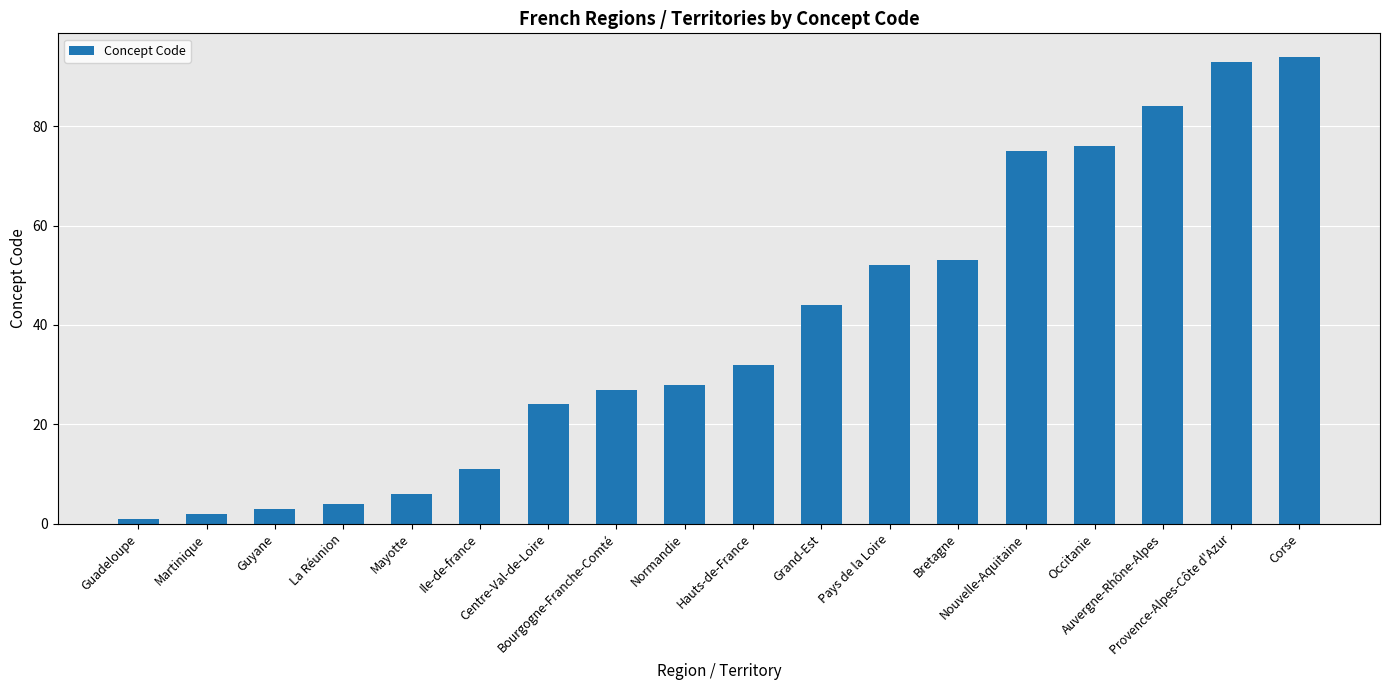

Which category has the lowest value across all series?

Guadeloupe